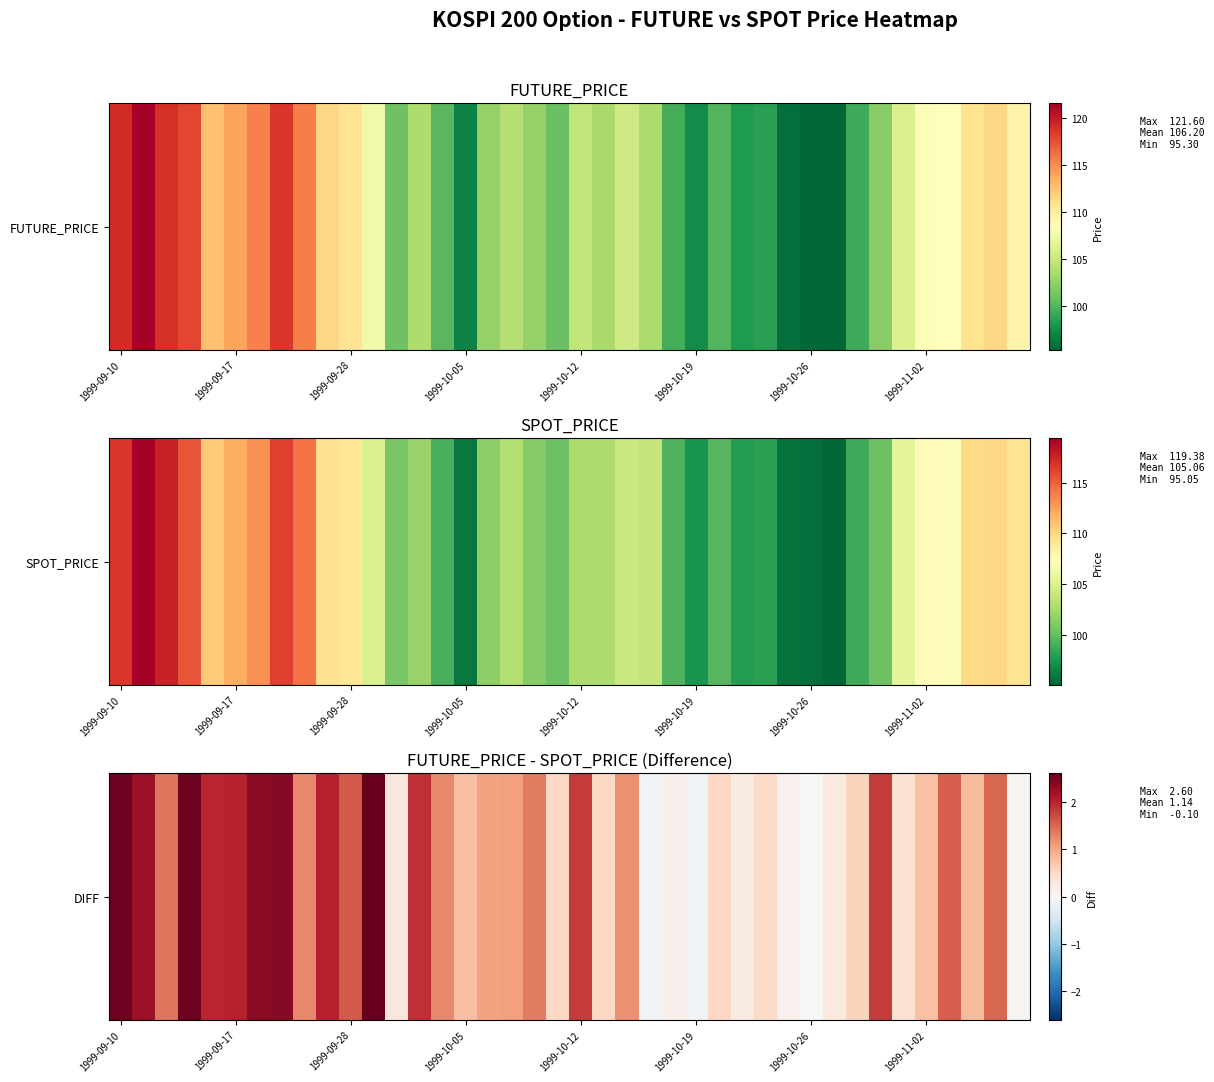

Read the value at 38.

1.5